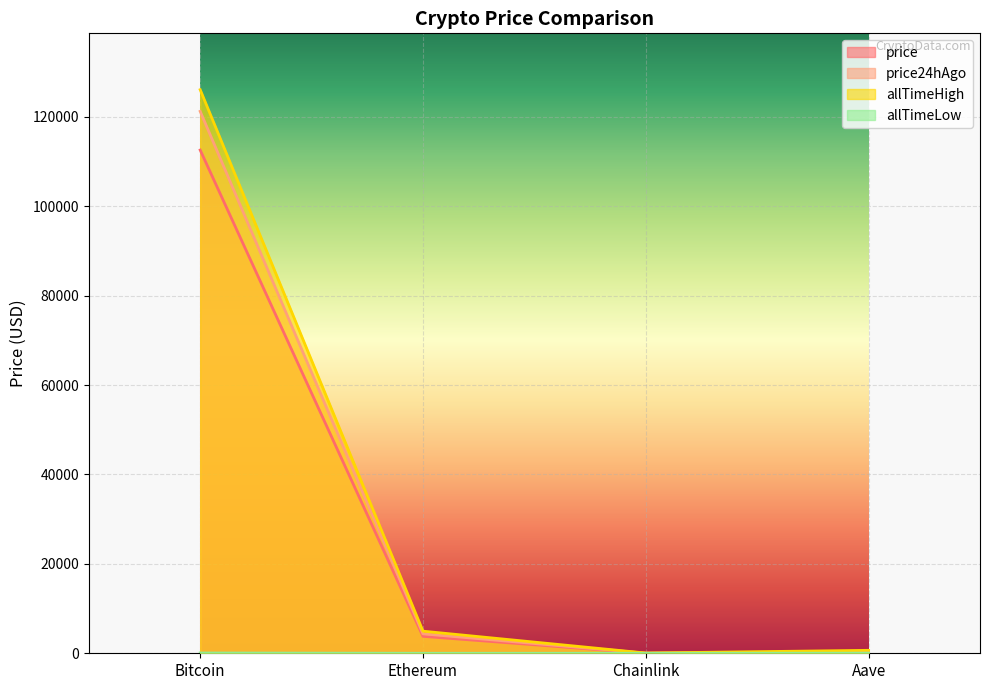

Reading left to right, what are all the values shown in this chart?

price: Bitcoin=112576.0	Ethereum=3790.3	Chainlink=17.5	Aave=231.5
price24hAgo: Bitcoin=121234.0	Ethereum=4344.4	Chainlink=22.3	Aave=276.1
allTimeHigh: Bitcoin=126080.0	Ethereum=4946.1	Chainlink=52.7	Aave=661.7
allTimeLow: Bitcoin=67.8	Ethereum=0.4	Chainlink=0.1	Aave=26.0